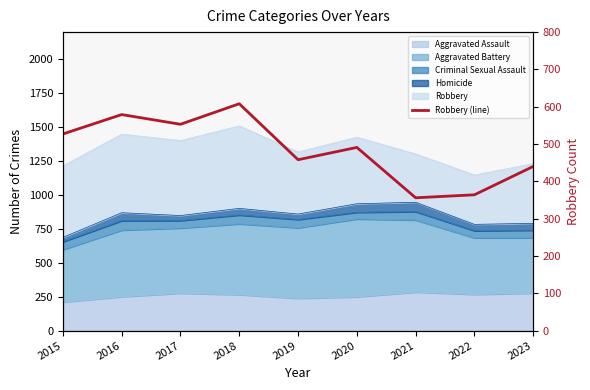

Reading left to right, what are all the values shown in this chart?

2015=527	2016=579	2017=553	2018=608	2019=458	2020=491	2021=356	2022=364	2023=440